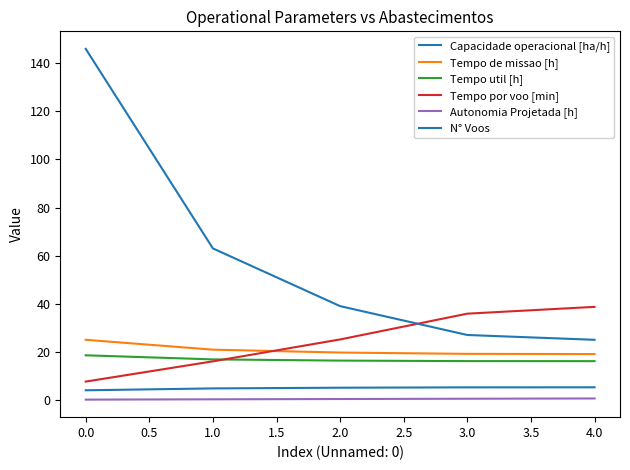

Does the chart have visible grid lines?

No